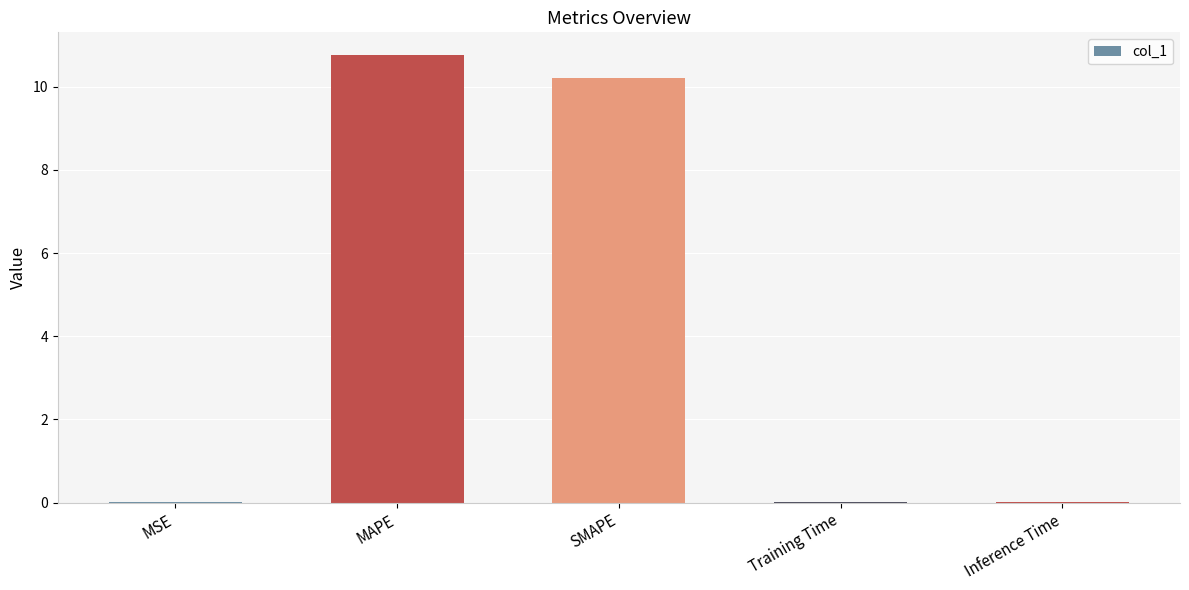

Between MSE and SMAPE, which is larger?

SMAPE